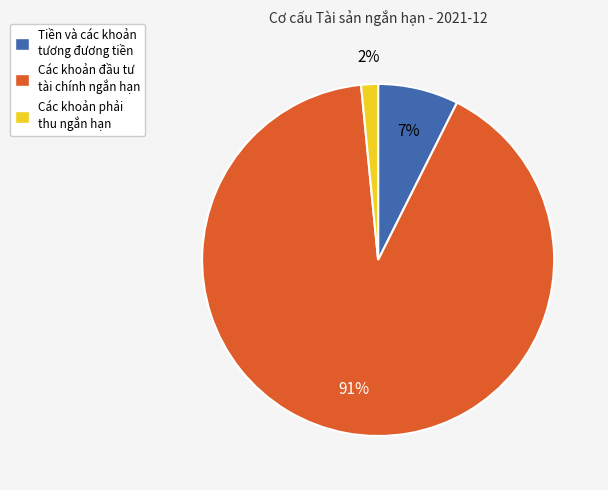

Rank the categories by value from lowest to highest.

Các khoản phải thu ngắn hạn, Tiền và các khoản tương đương tiền, Các khoản đầu tư tài chính ngắn hạn